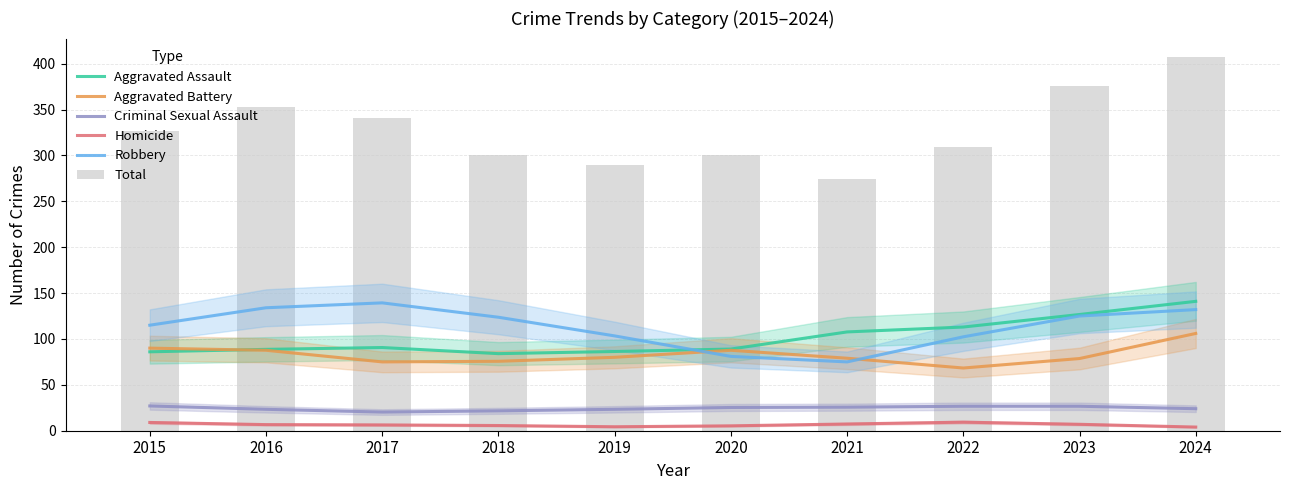

Reading left to right, what are all the values shown in this chart?

Aggravated Assault: 2015=86.0	2016=88.7	2017=90.7	2018=84.0	2019=86.3	2020=89.0	2021=107.7	2022=113.0	2023=126.7	2024=141.0
Aggravated Battery: 2015=90.0	2016=87.7	2017=75.0	2018=75.7	2019=80.0	2020=87.7	2021=79.0	2022=68.3	2023=78.7	2024=106.0
Criminal Sexual Assault: 2015=27.0	2016=23.3	2017=20.3	2018=21.7	2019=23.3	2020=25.3	2021=25.7	2022=26.7	2023=26.7	2024=24.0
Homicide: 2015=9.0	2016=6.7	2017=6.3	2018=5.7	2019=4.3	2020=5.3	2021=7.3	2022=9.3	2023=7.0	2024=4.0
Robbery: 2015=115.0	2016=134.0	2017=139.3	2018=123.7	2019=103.3	2020=81.0	2021=75.0	2022=102.3	2023=125.0	2024=132.0
Total: 2015=327.0	2016=353.0	2017=341.0	2018=301.0	2019=290.0	2020=301.0	2021=274.0	2022=309.0	2023=376.0	2024=407.0